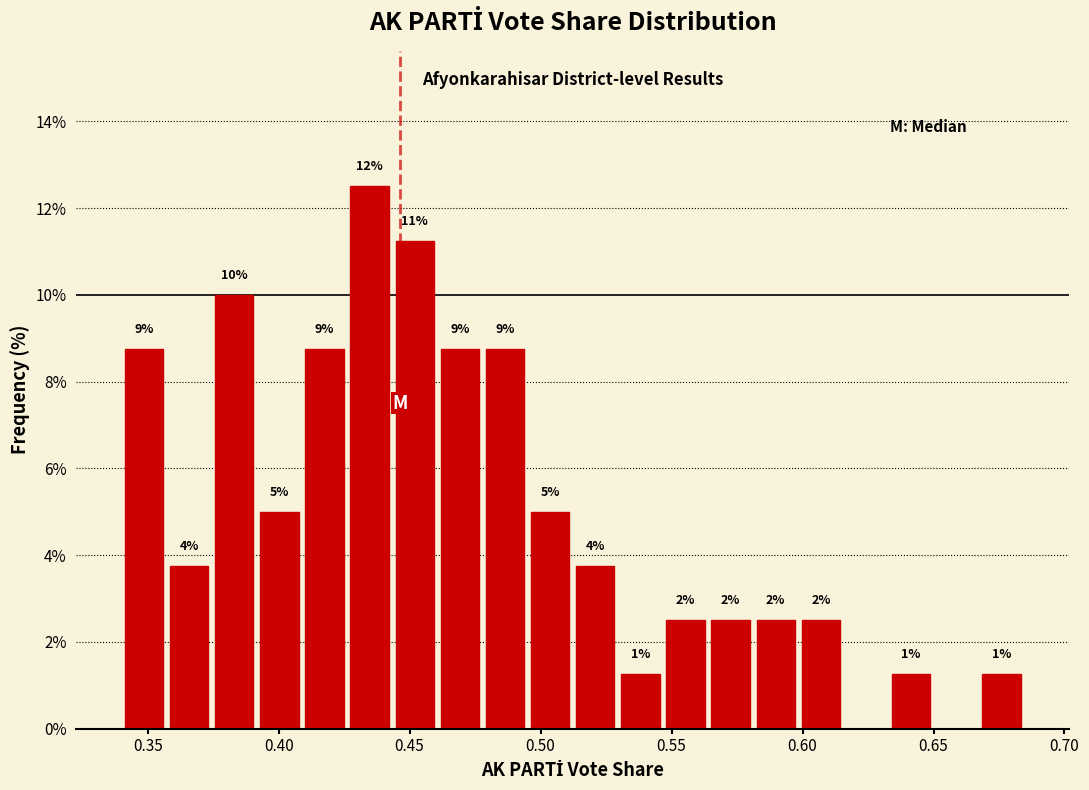

Read against the x-axis, roughly where is the centre of the tallest bar?

0.435